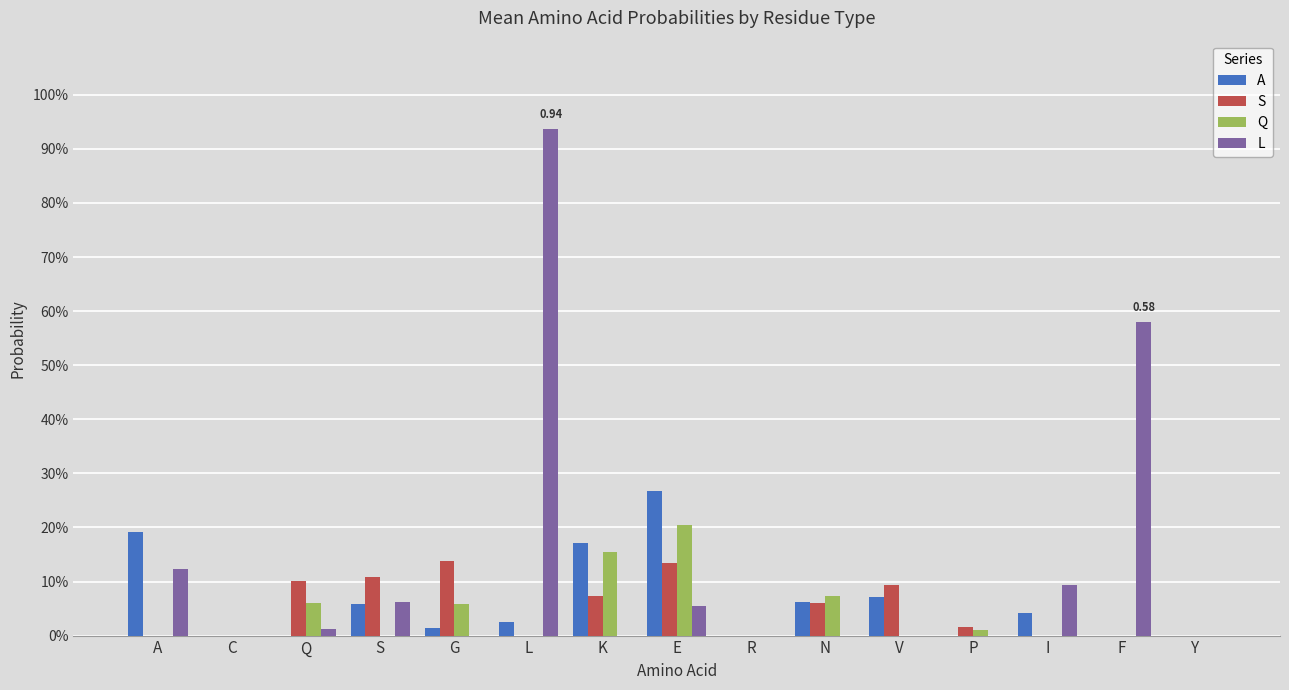

What is the label of the 7th bar from the right?

R